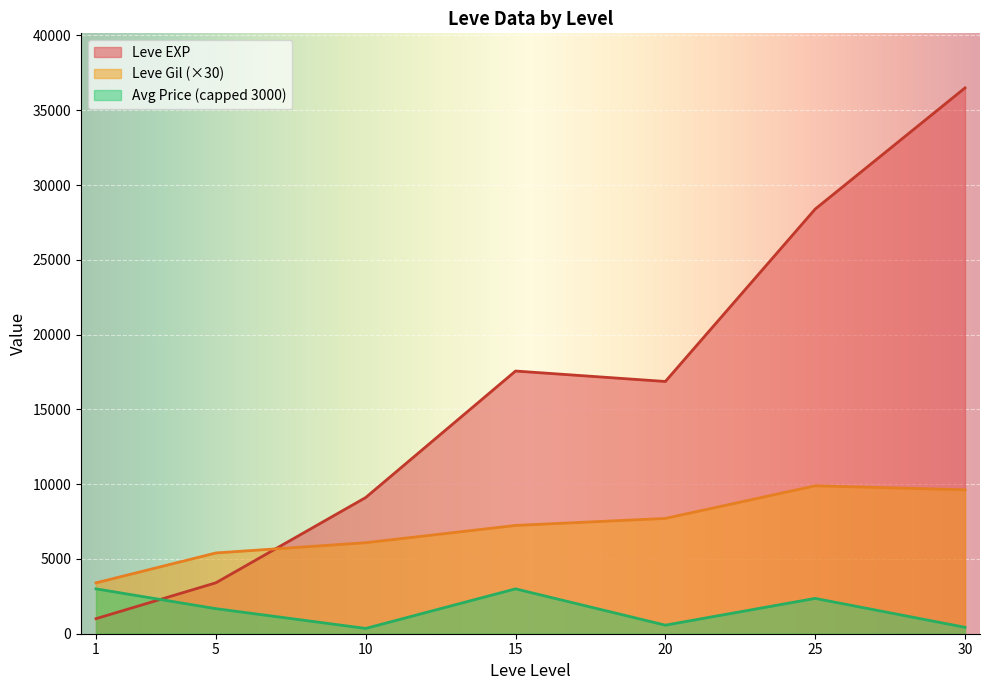

What are all the series names shown in the legend?

Leve EXP, Leve Gil (×30), Avg Price (capped 3000)